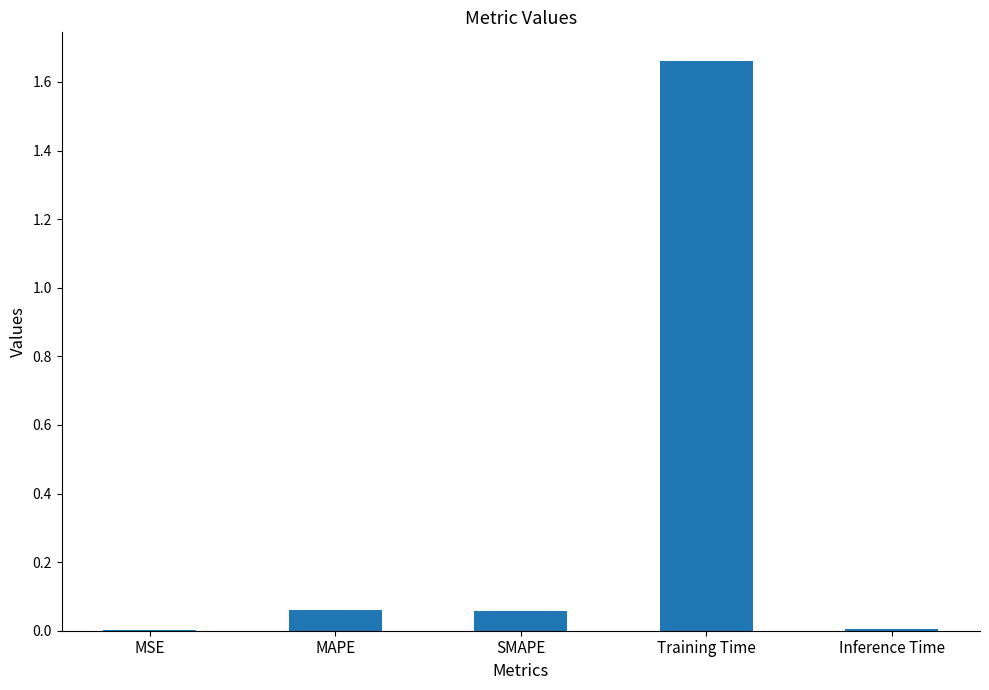

What is the change in value from SMAPE to Training Time?

+1.6